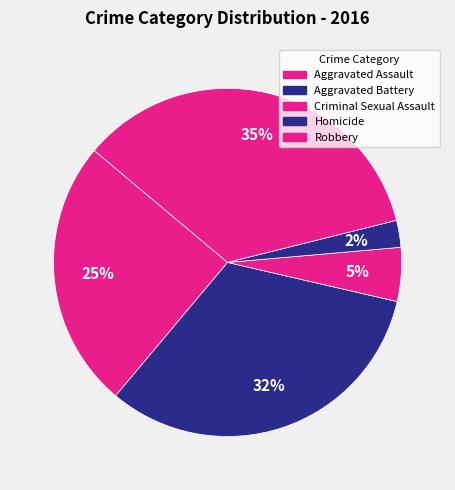

What is the change in value from Homicide to Robbery?

+13